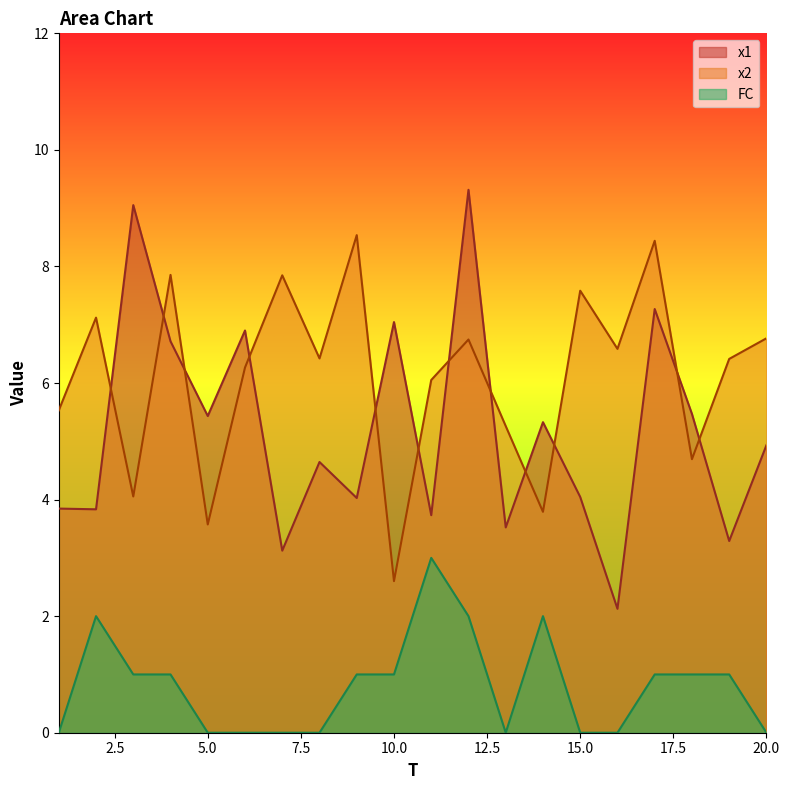

List the series in order of their peak value, lowest first.

FC, x2, x1